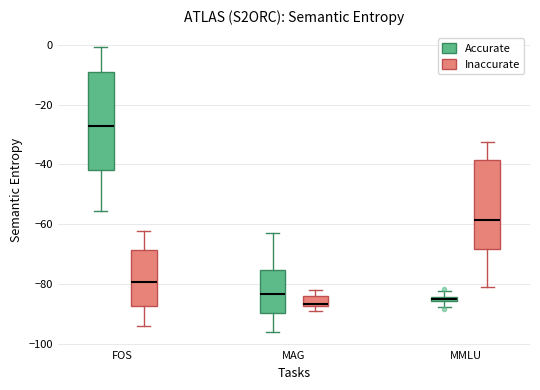

Which box's median line is the highest?

FOS (Accurate)